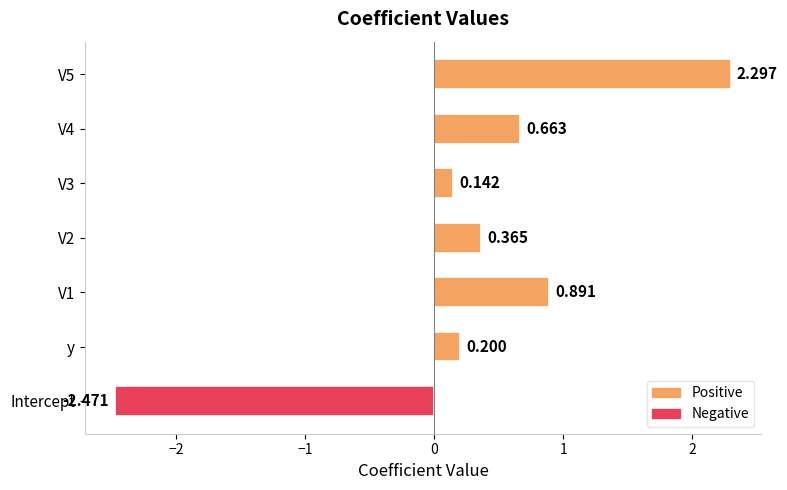

What is the difference between the maximum and minimum values?

4.8